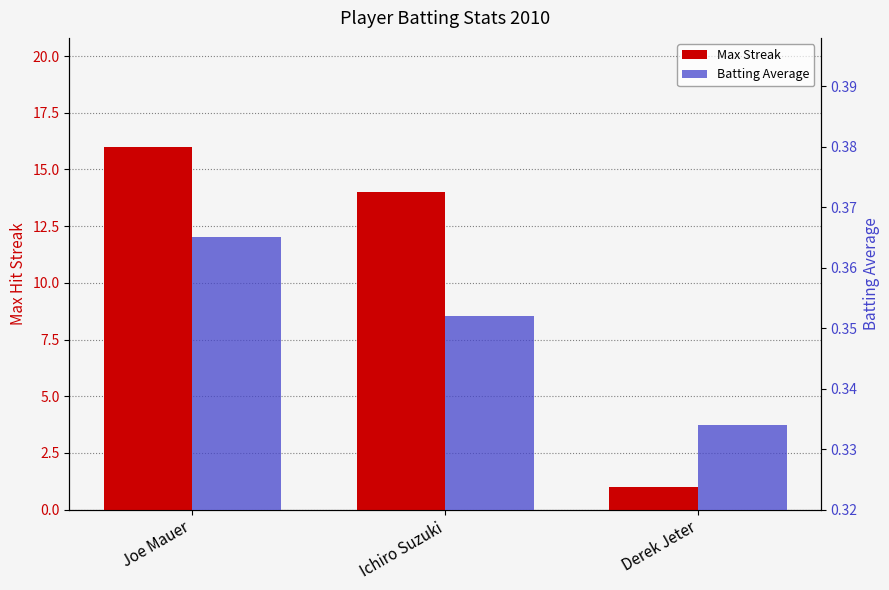

Reading right to left, extract all data points from this chart.

Max Streak: Derek Jeter=1.0	Ichiro Suzuki=14.0	Joe Mauer=16.0
Batting Average: Derek Jeter=0.3	Ichiro Suzuki=0.4	Joe Mauer=0.4